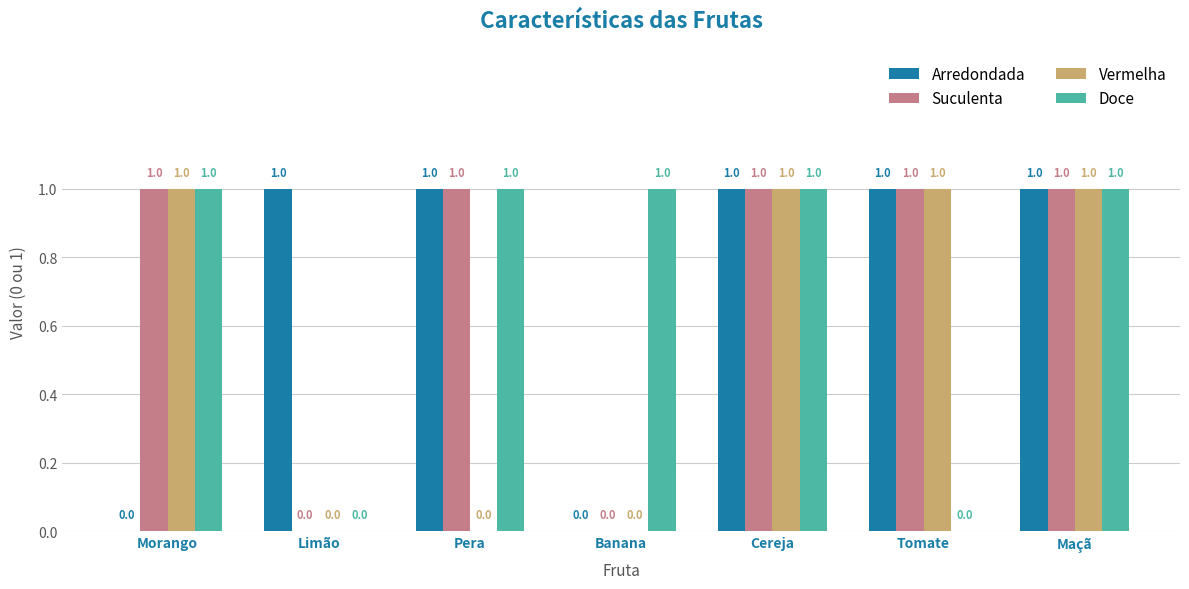

Count the number of data series in this chart.

4